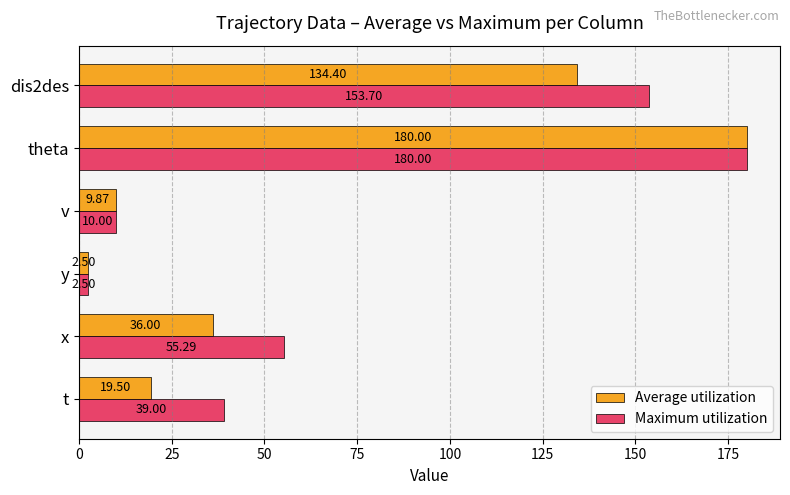

At which label is Maximum utilization closest to 91?

x